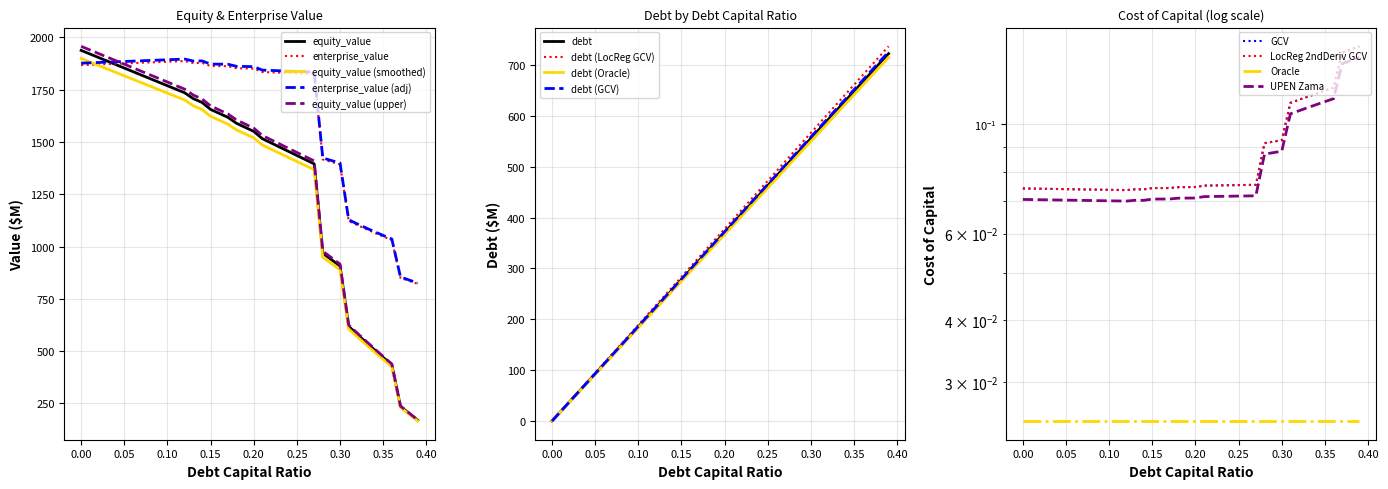

What value does the enterprise_value series have at 0.37?

850.6